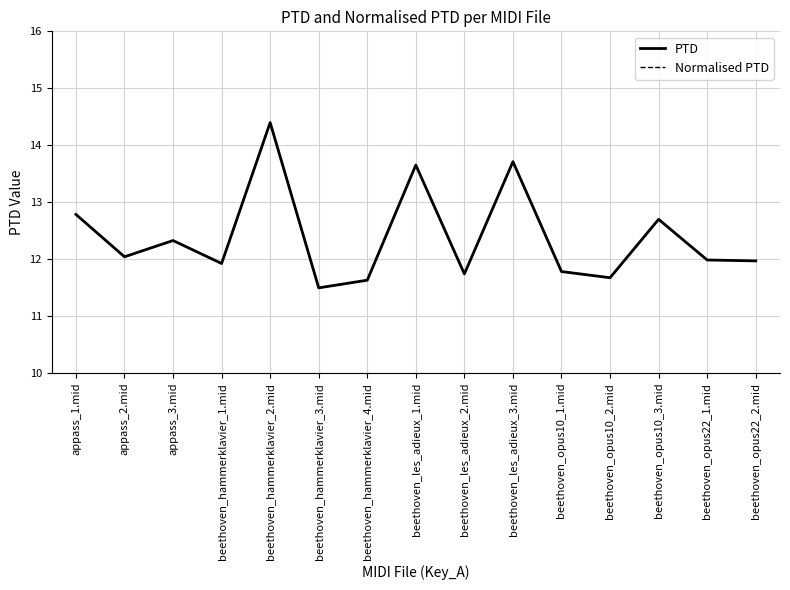

Reading left to right, what are all the values shown in this chart?

PTD: 12.8	12.0	12.3	11.9	14.4	11.5	11.6	13.7	11.7	13.7	11.8	11.7	12.7	12.0	12.0
Normalised PTD: 12.8	12.0	12.3	11.9	14.4	11.5	11.6	13.7	11.7	13.7	11.8	11.7	12.7	12.0	12.0